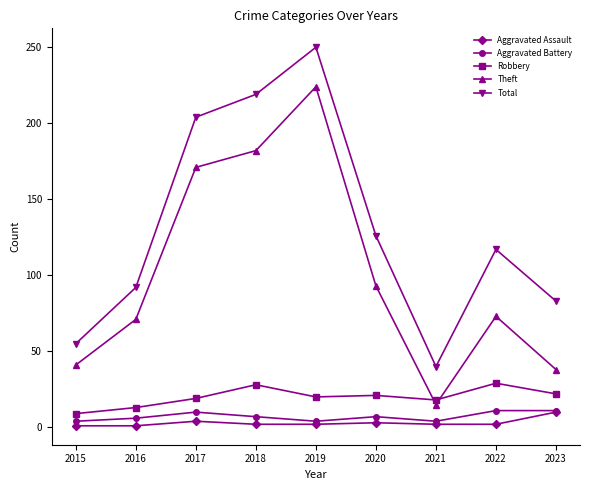

What is the greatest value displayed?

250